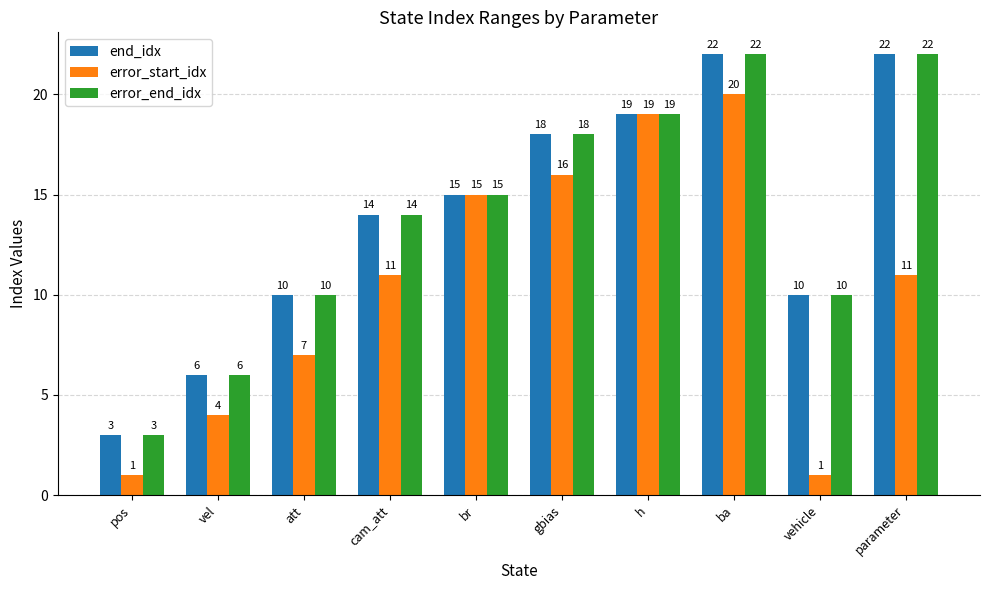

Are the bars grouped side by side (vs. stacked)?

Yes